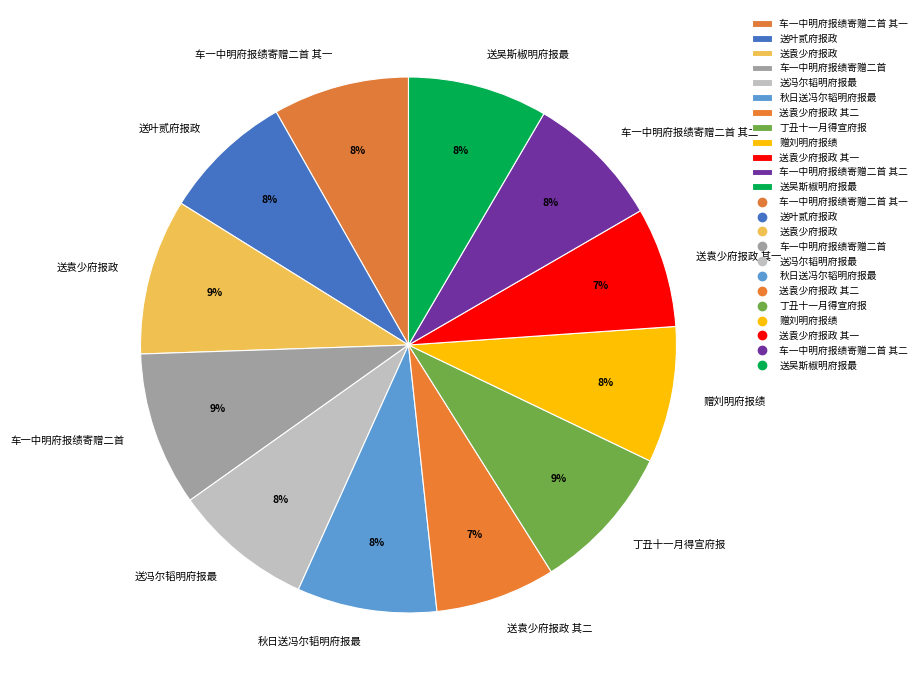

The 丁丑十一月得宣府报 slice represents 9% of the pie. True or false?

True